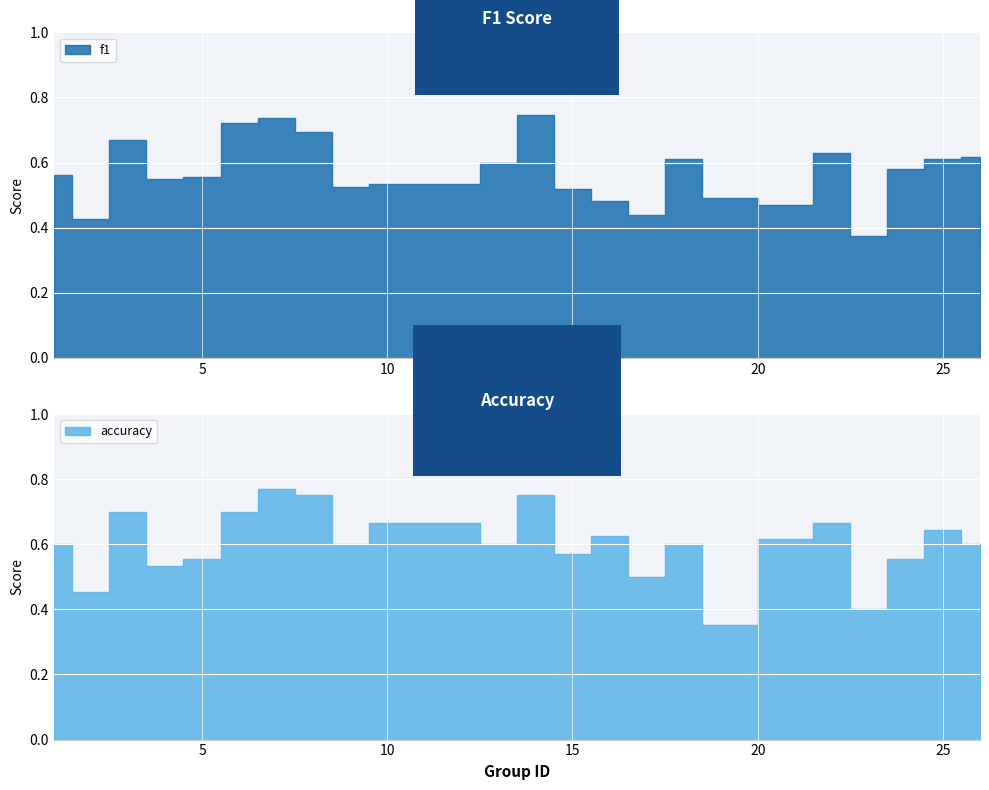

True or false: f1 has a value of 0.1 at 25.

False